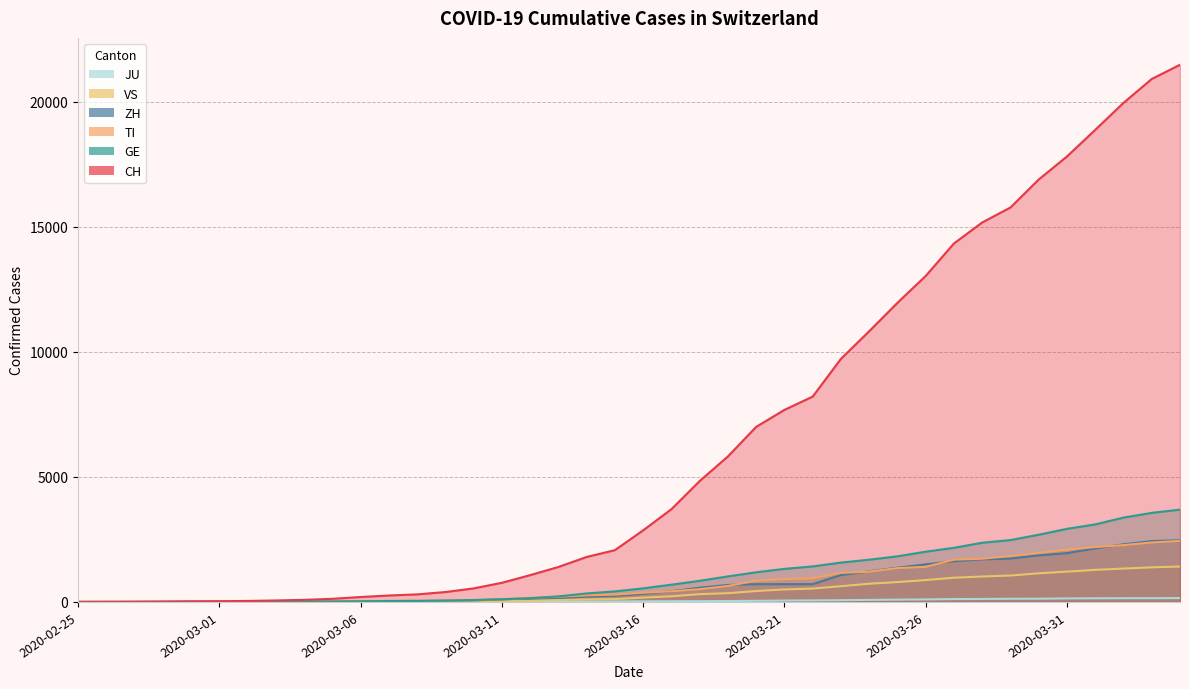

Which series changed the most between 2020-02-28 and 2020-03-12?

CH